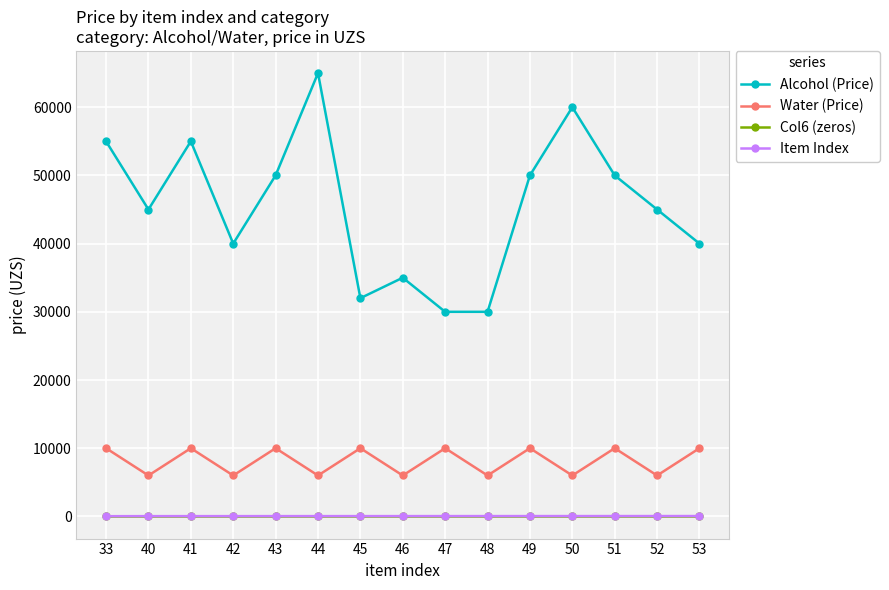

The value of Alcohol (Price) at 43 is 50000. True or false?

True